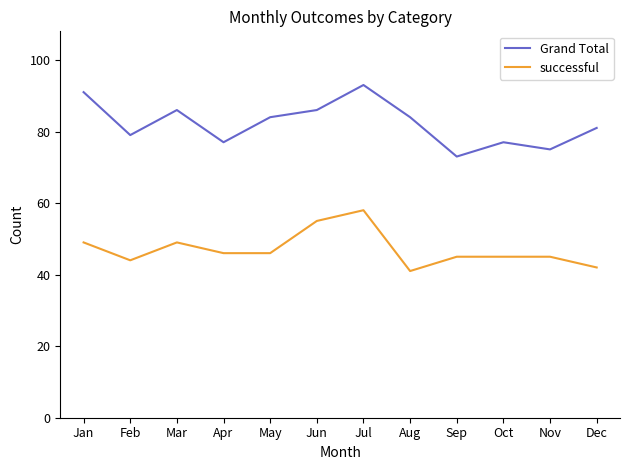

True or false: Grand Total and successful intersect in this chart.

False